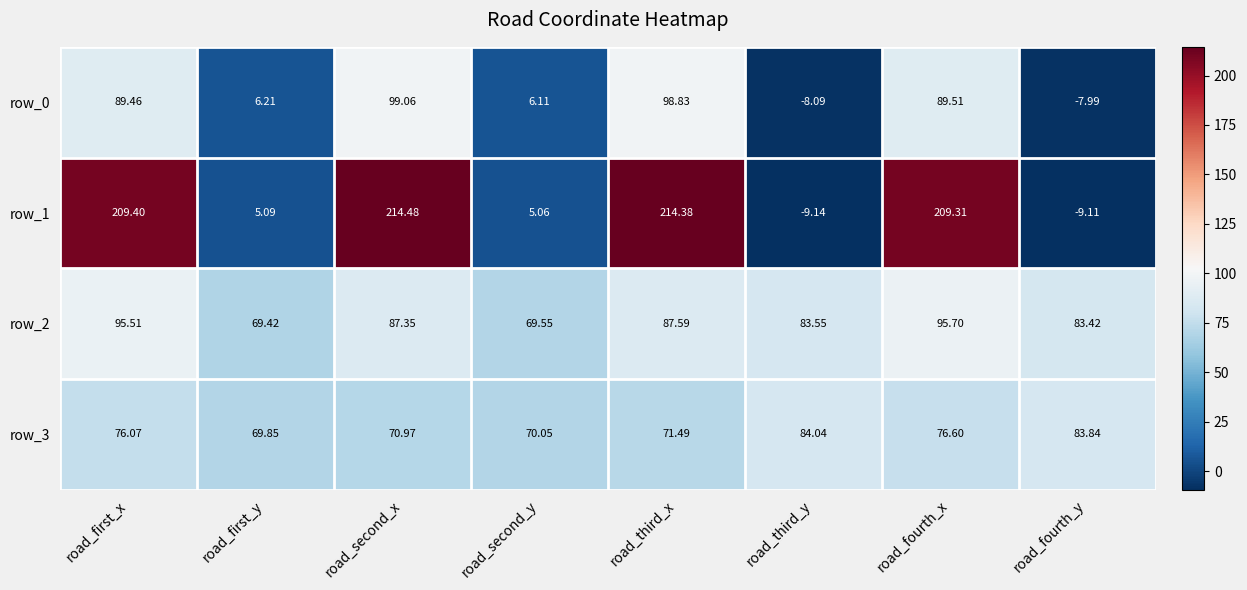

Is it true that row_1 equals -9.1 at road_fourth_y?

True